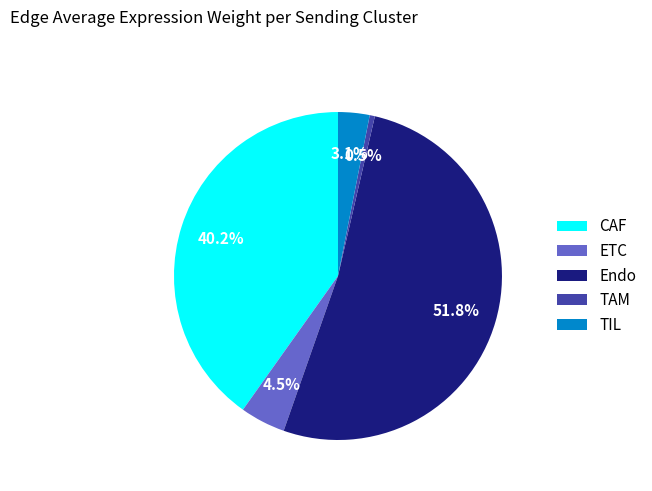

Which category has the smallest portion of the pie?

TAM